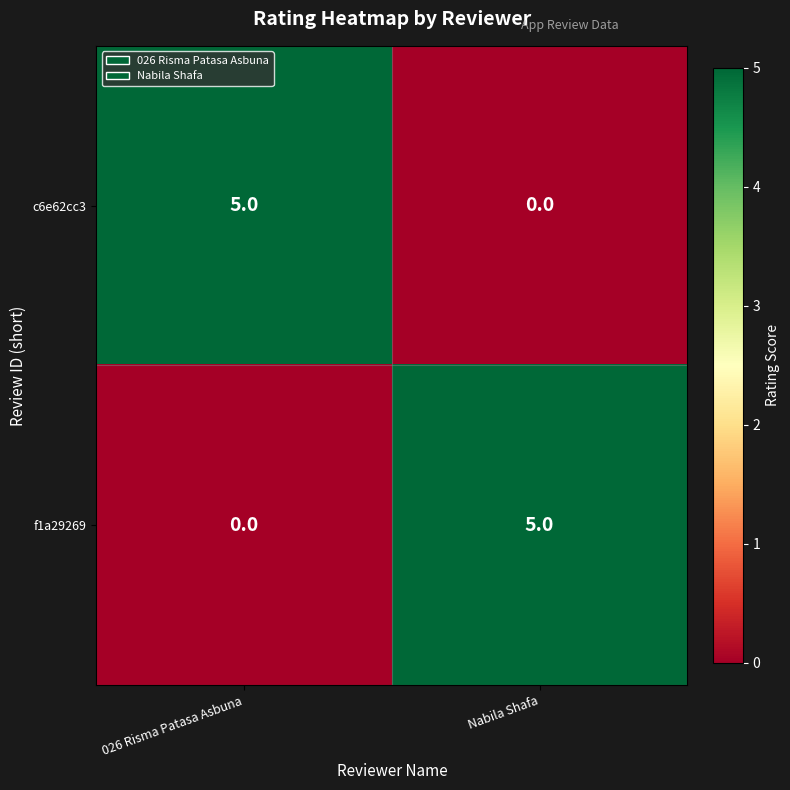

At which label is c6e62cc3 closest to 2?

Nabila Shafa